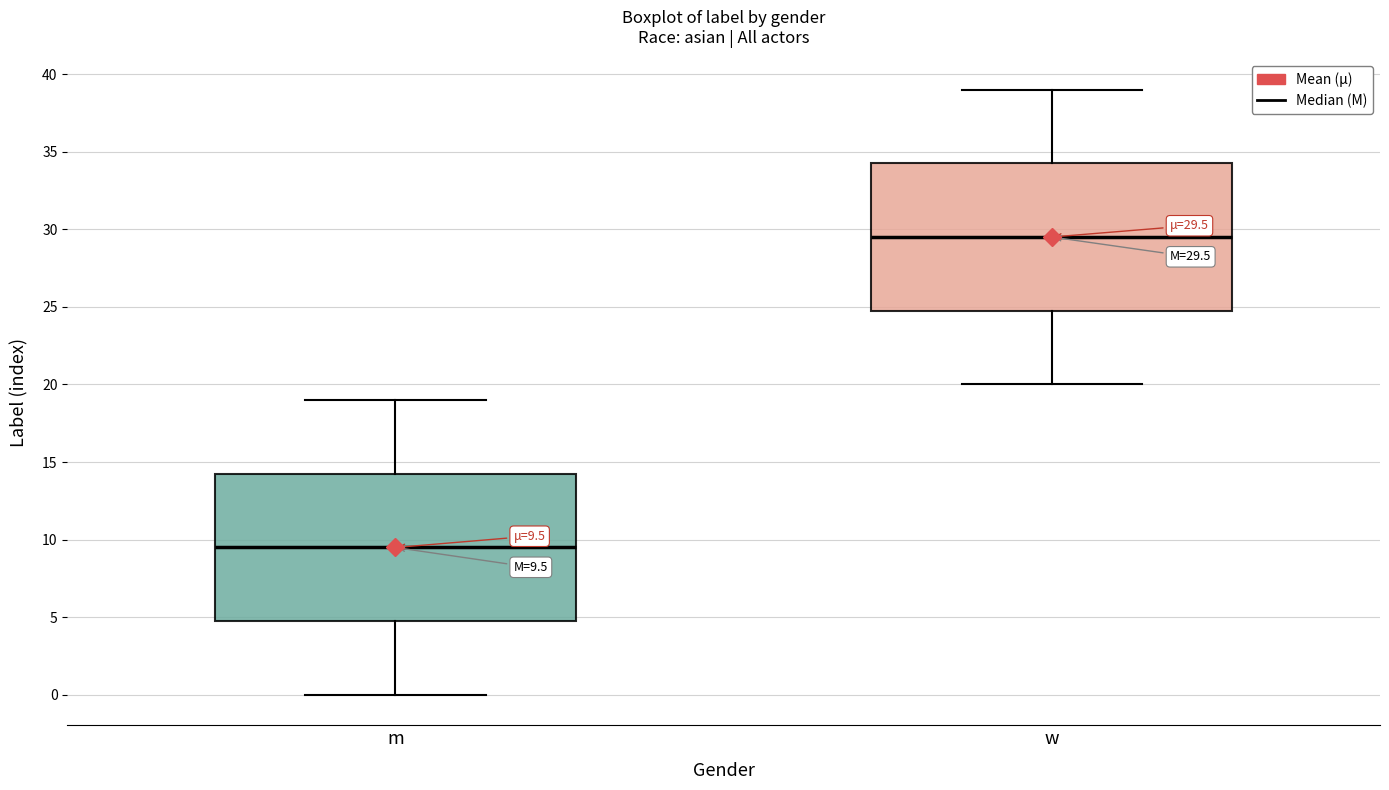

Which box has the highest median line?

w